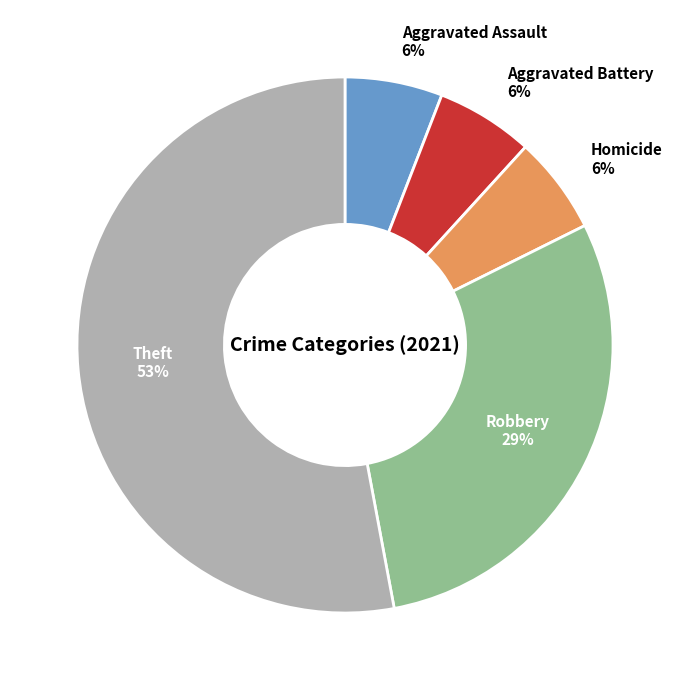

True or false: Robbery accounts for 42% of the total.

False